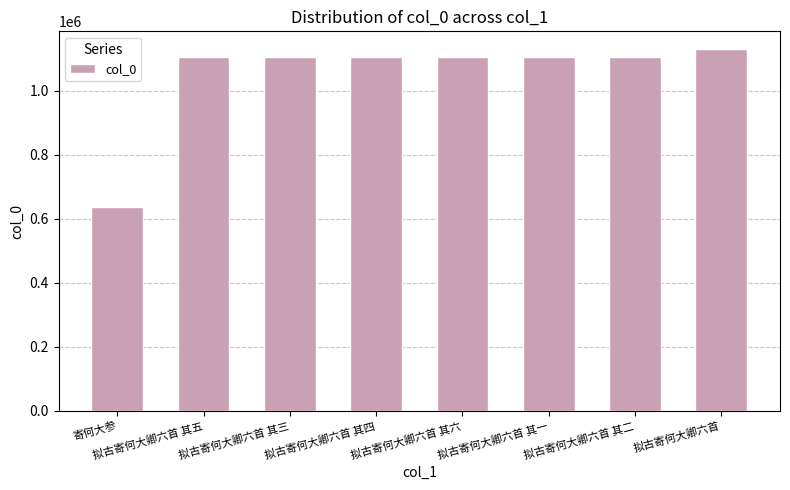

Is it true that the value at 寄何大参 is 637398?

True